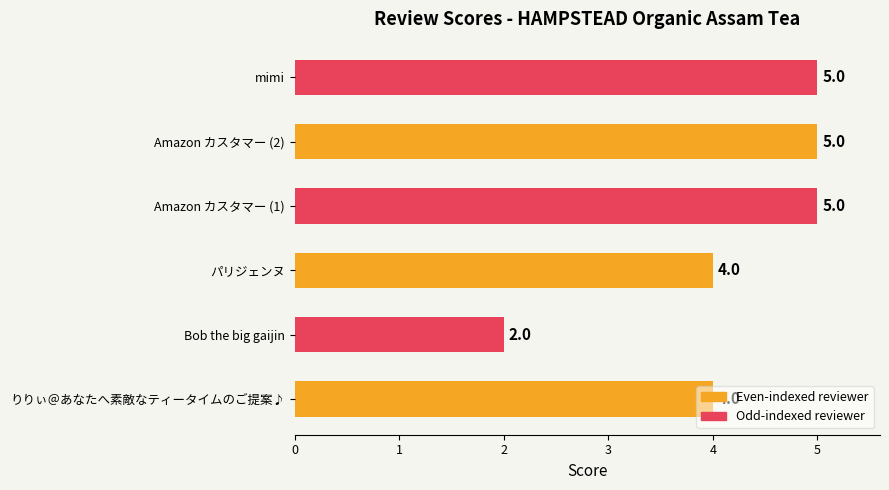

What is the sum of the values at パリジェンヌ and Bob the big gaijin?

6